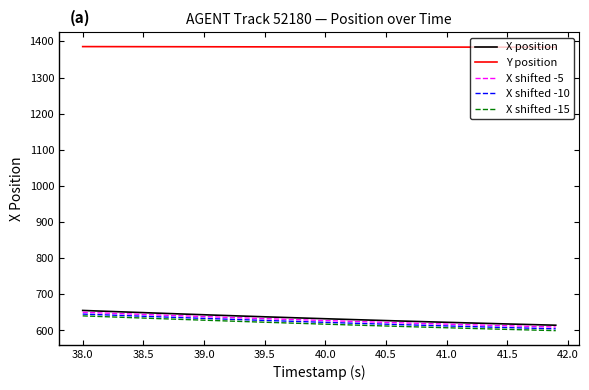

What is the greatest value displayed?

1385.6